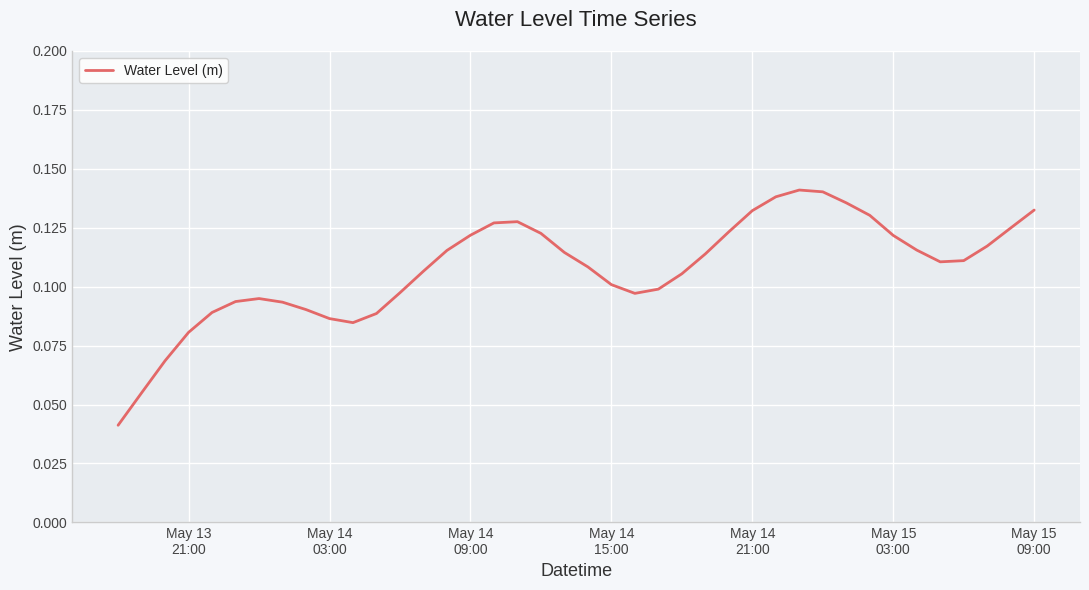

Does the chart display data point markers on the line(s)?

No